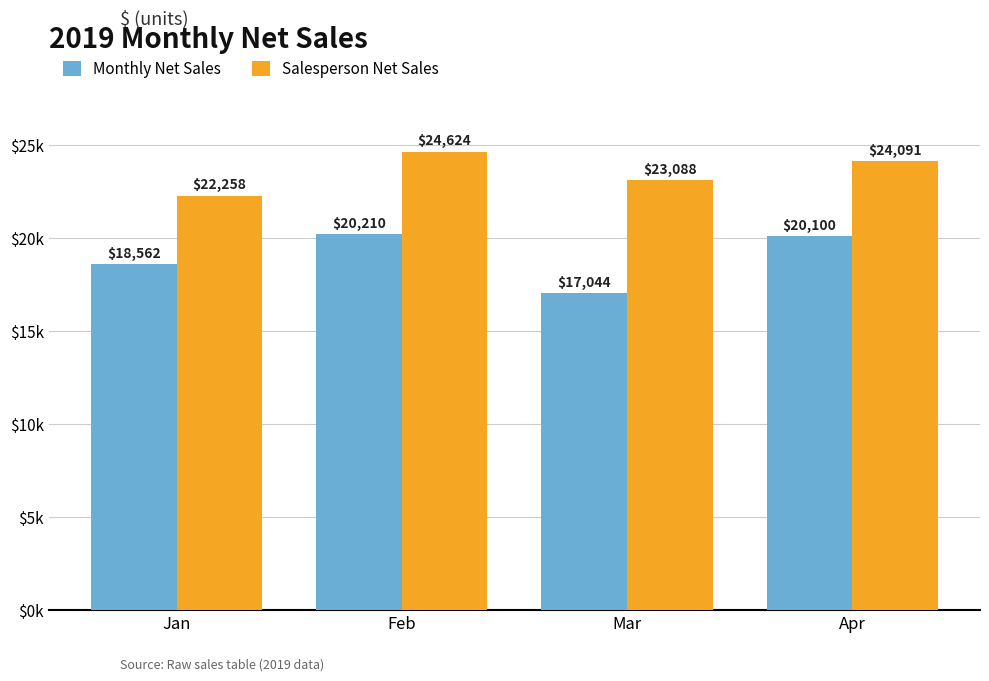

Which category has the highest value across all series?

Feb